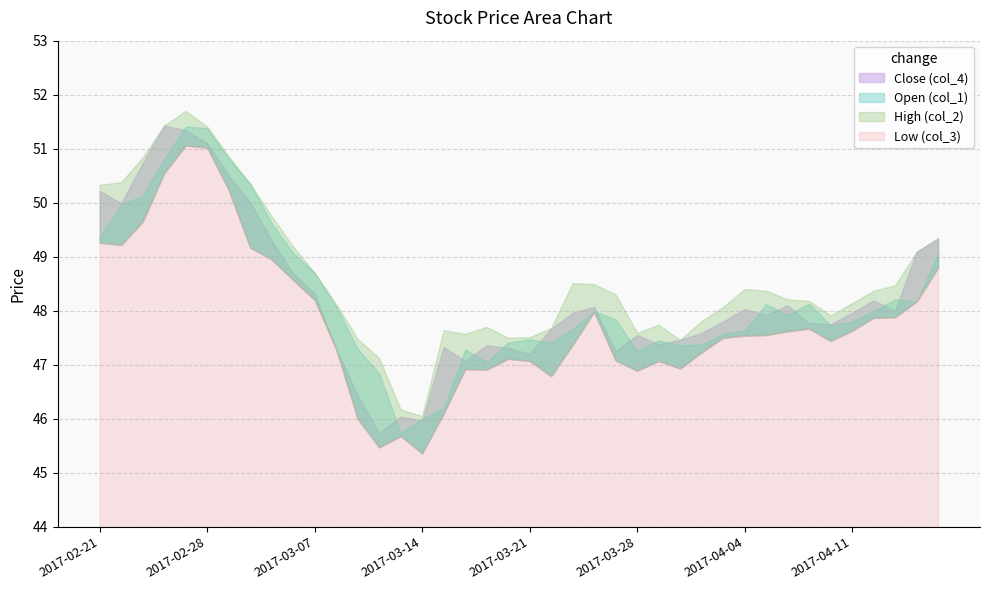

Is it true that col_1 equals 26.3 at 2017-04-05?

False